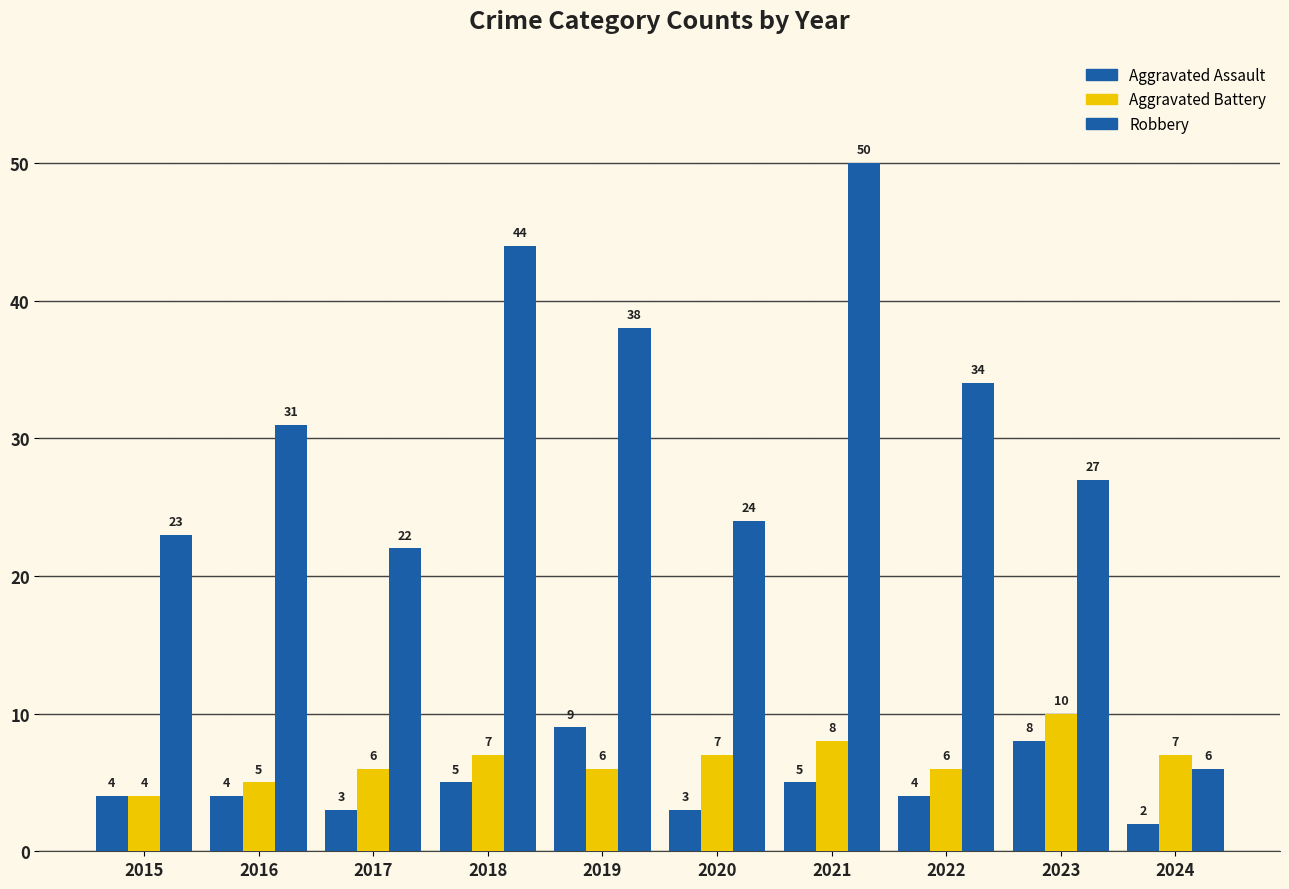

The value of Aggravated Battery at 2018 is 7. True or false?

True